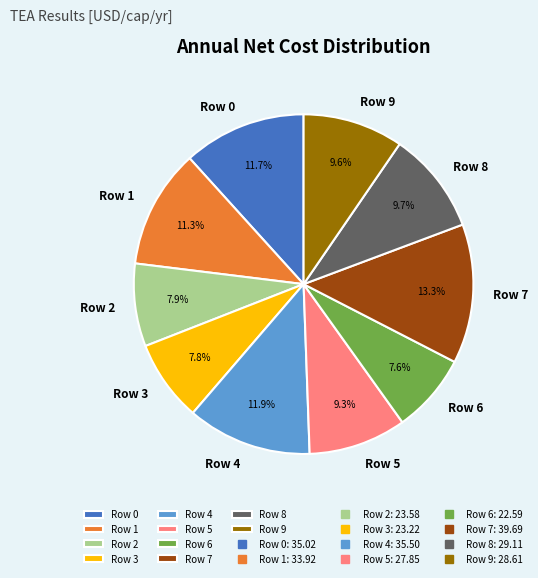

To the nearest percent, what is the average slice percentage?

10%